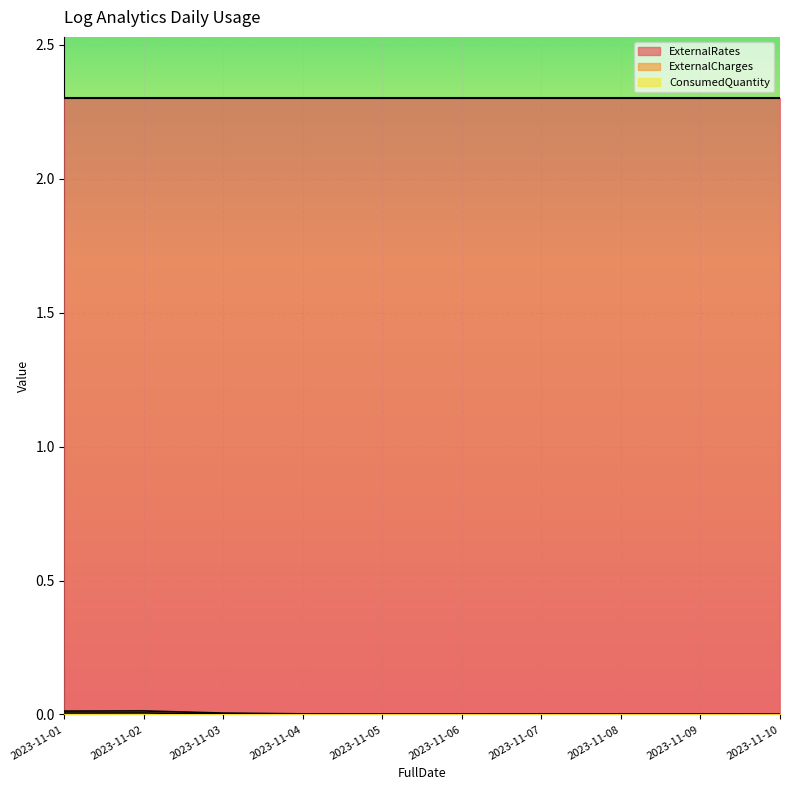

Which series has the largest total across all categories?

ExternalRates